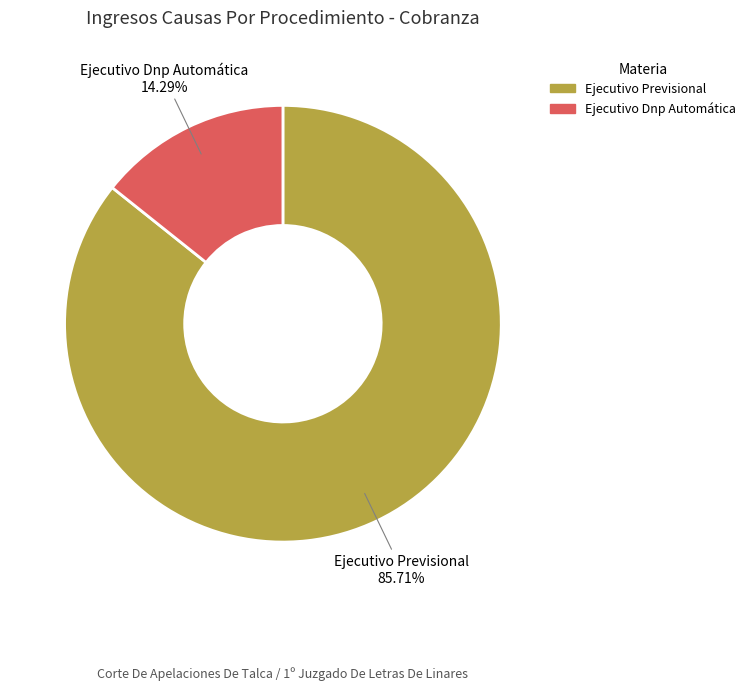

What is the ratio of the value at Ejecutivo Dnp Automática to the value at Ejecutivo Previsional?

0.2